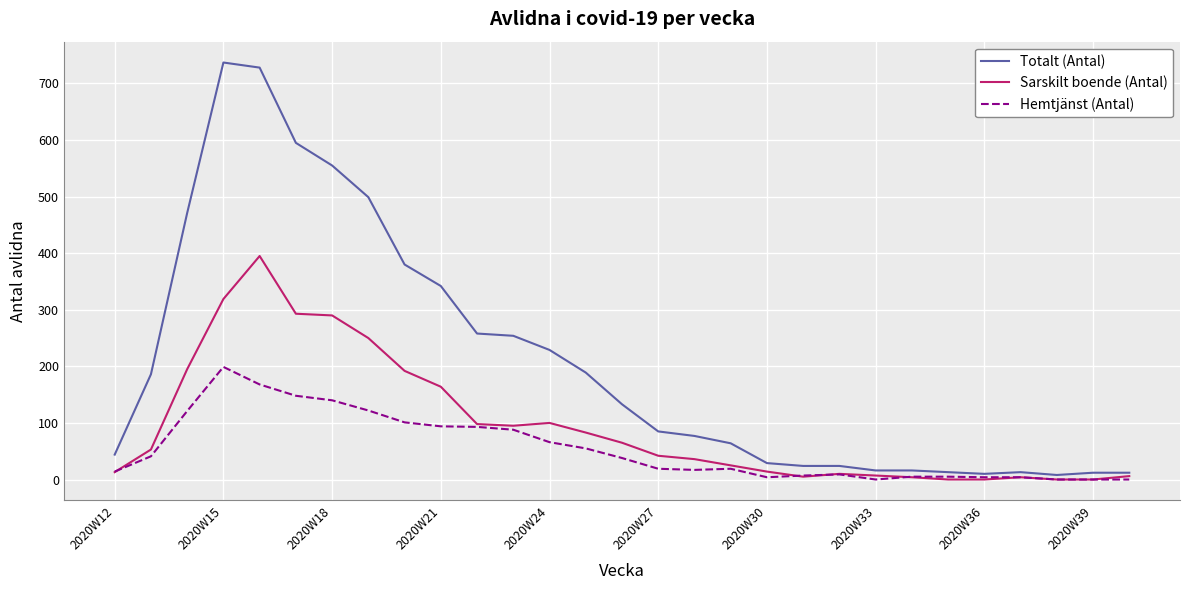

List the series in order of their overall mean, lowest first.

Hemtjänst (Antal), Sarskilt boende (Antal), Totalt (Antal)